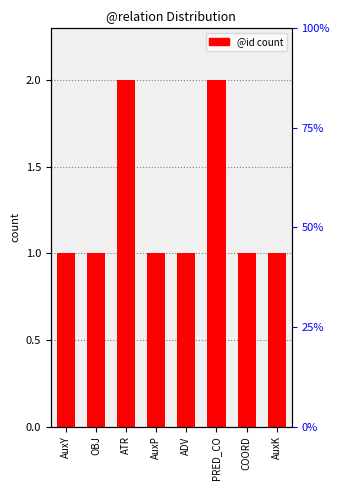

What is the maximum value shown in the chart?

2